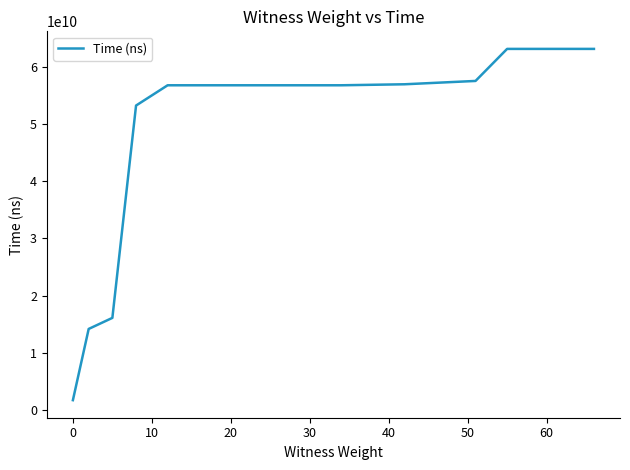

What is the minimum value shown in the chart?

1774691500